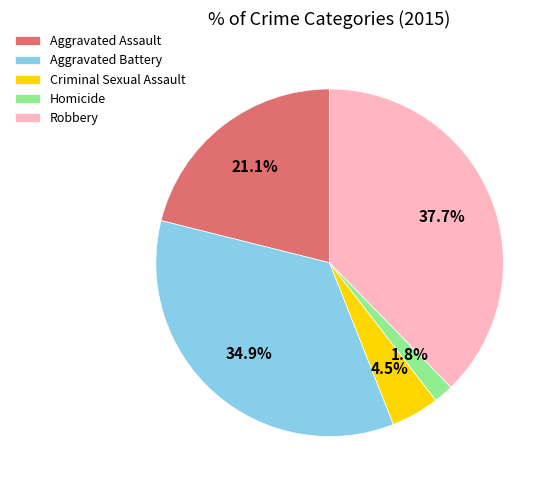

Which category has the smallest portion of the pie?

Homicide